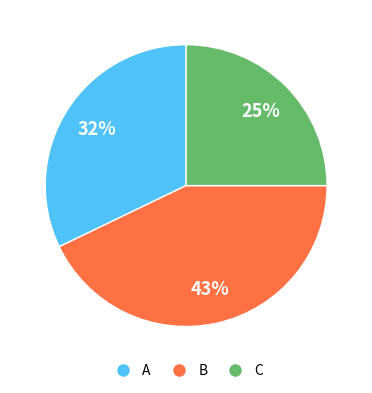

Which category has the smallest portion of the pie?

C